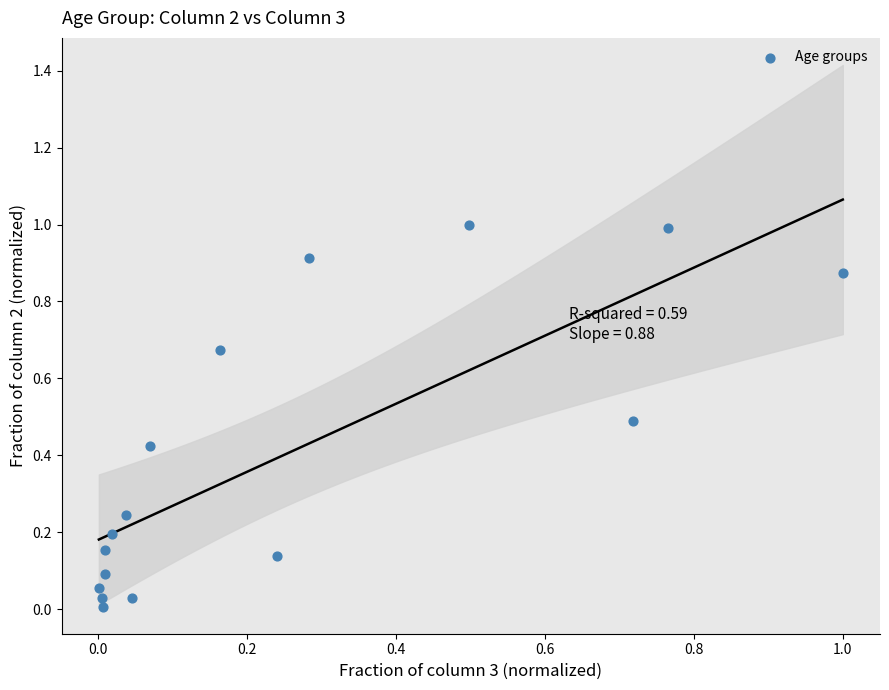

What is the range of Y values (max minus min)?

1.0